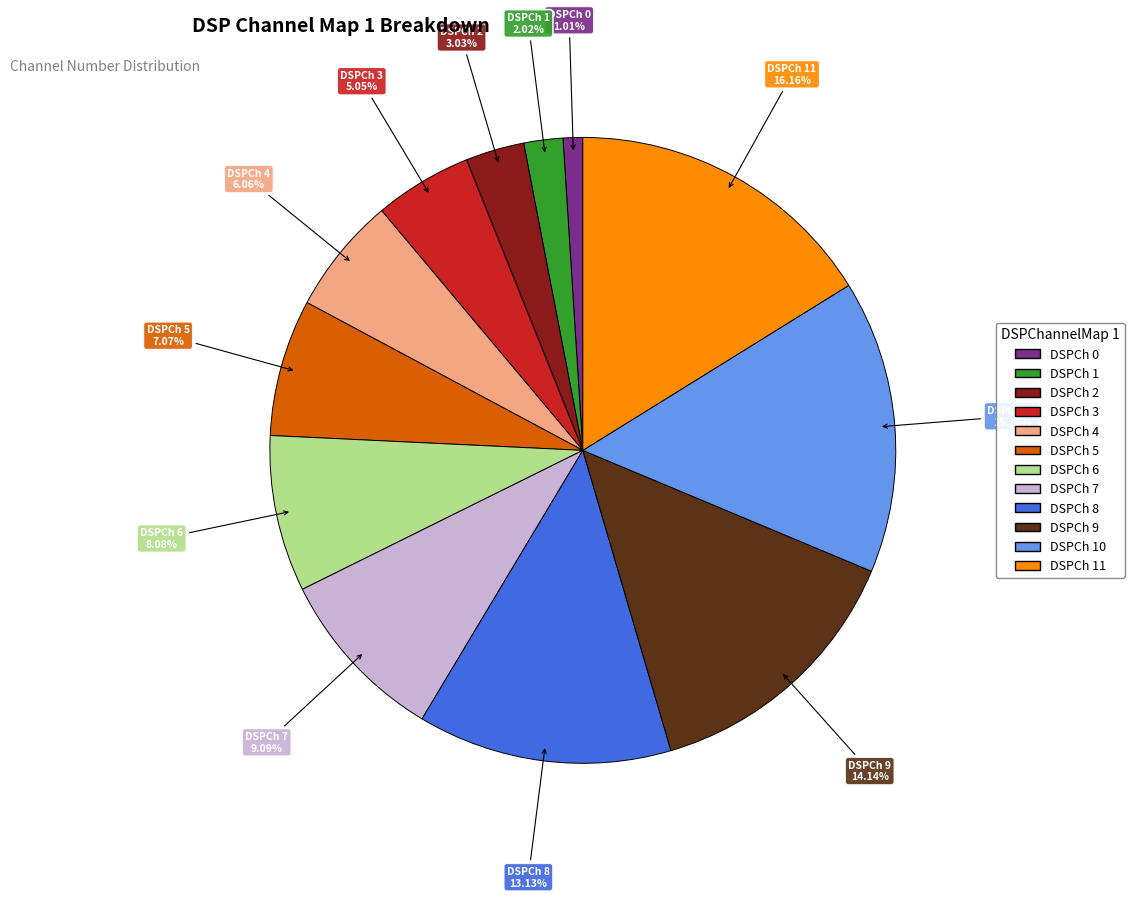

Is there a majority slice in this chart?

No